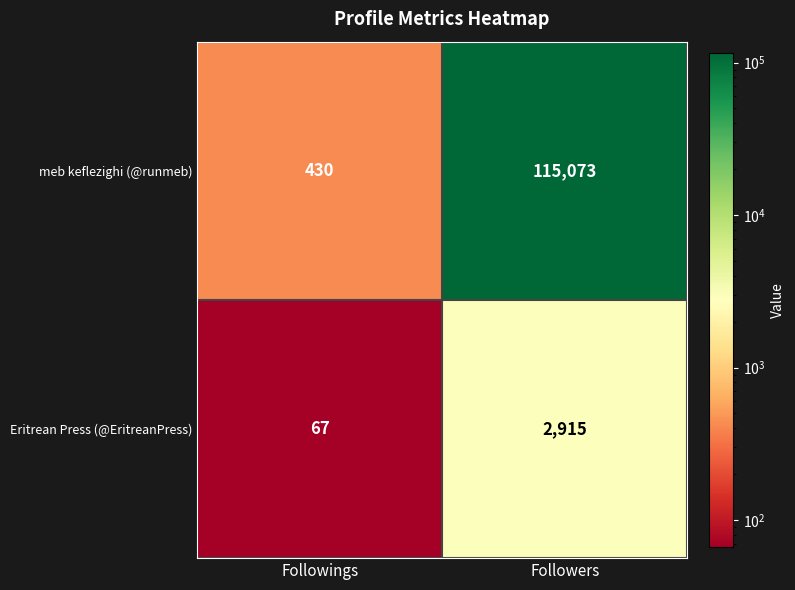

At which category does the chart reach its peak across all series?

Followers